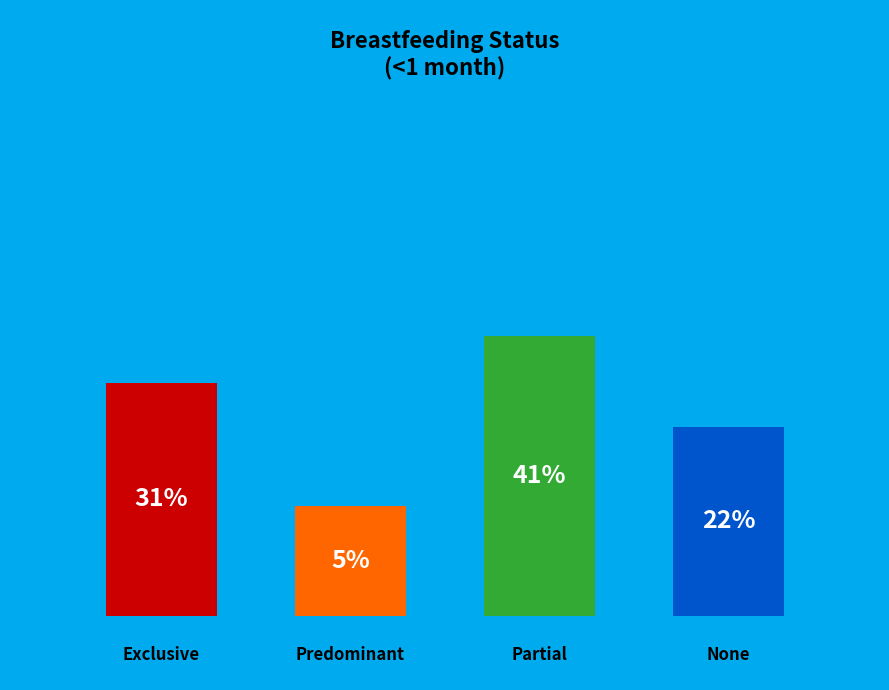

To the nearest percent, what is the difference between the largest and smallest slice percentages?

36%